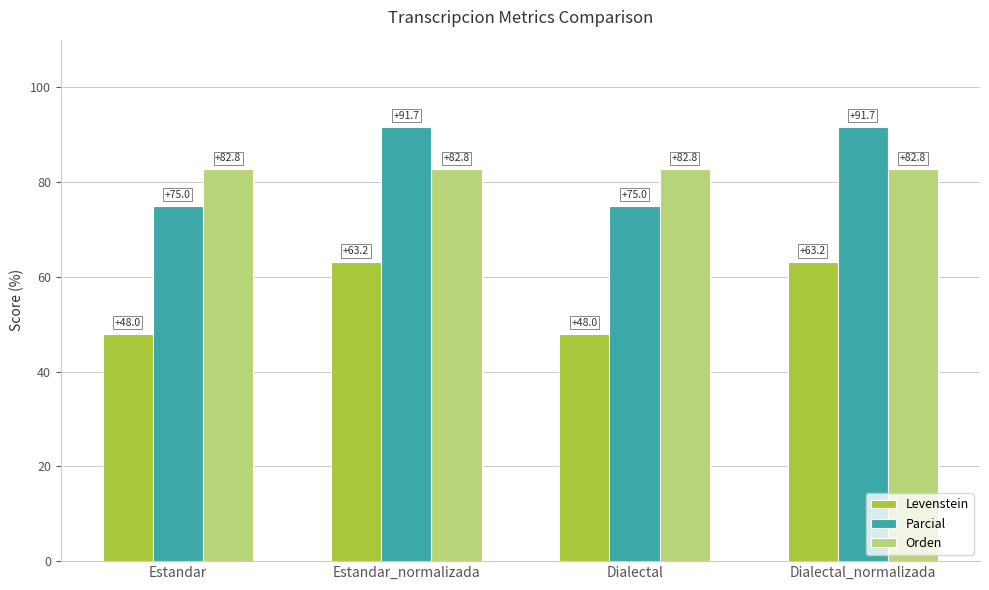

Is it true that Levenstein equals 63.2 at Estandar_normalizada?

True